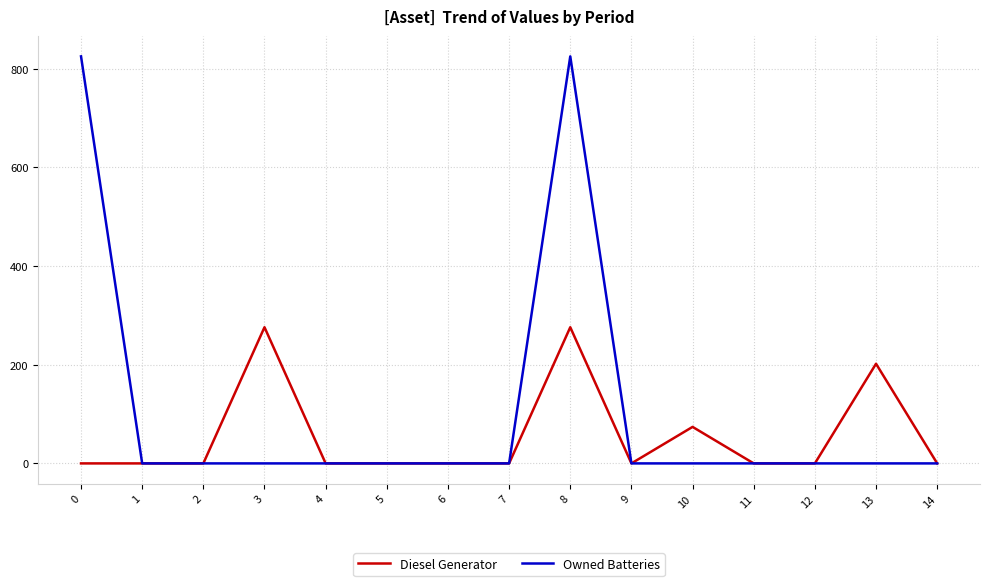

Rank the series by their average value, from lowest to highest.

Diesel Generator, Owned Batteries